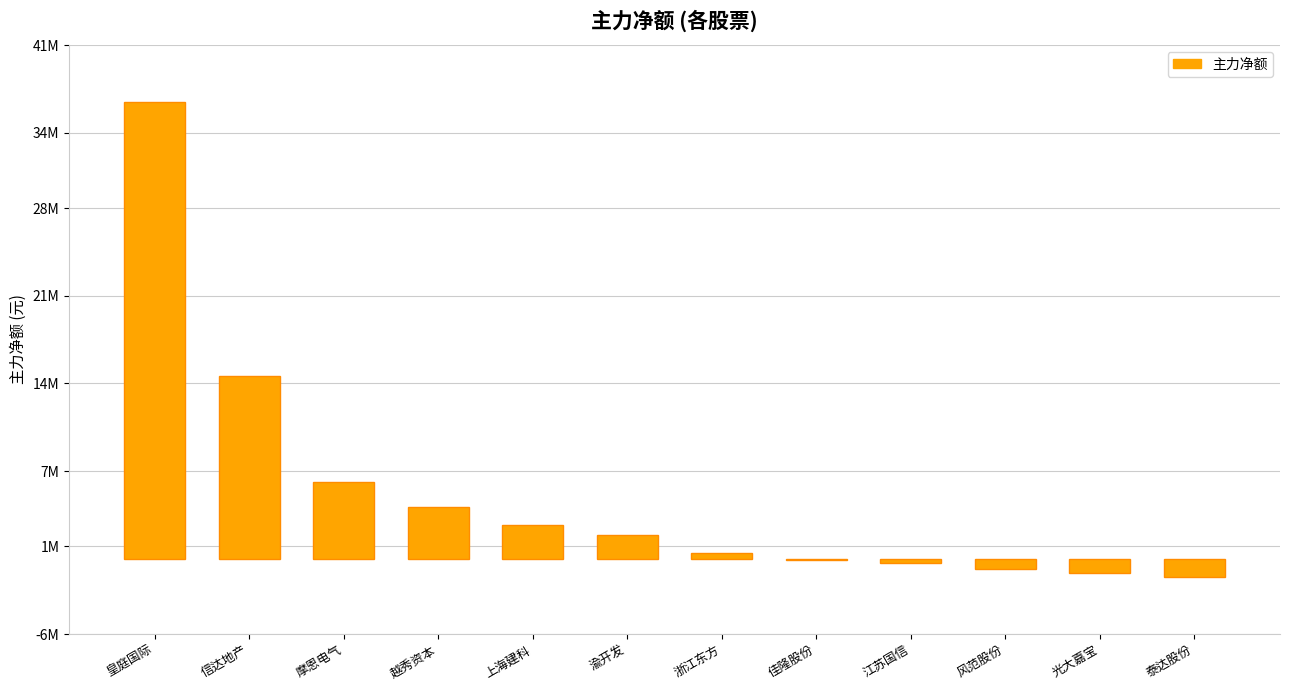

Reading left to right, what are all the values shown in this chart?

36484010	14567339	6142054	4132927	2710646	1939525	466916	-110231	-362108	-828697	-1151846	-1417882